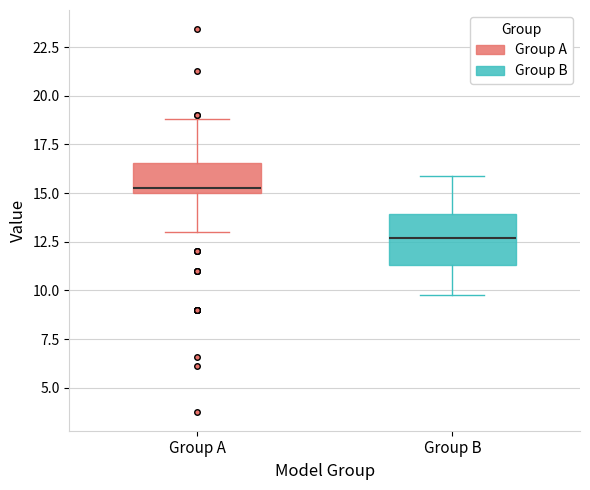

Which box's median line is the highest?

Group A